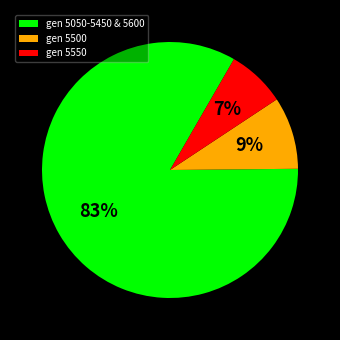

Does gen 5050-5450 & 5600 account for over 50% of the chart?

Yes